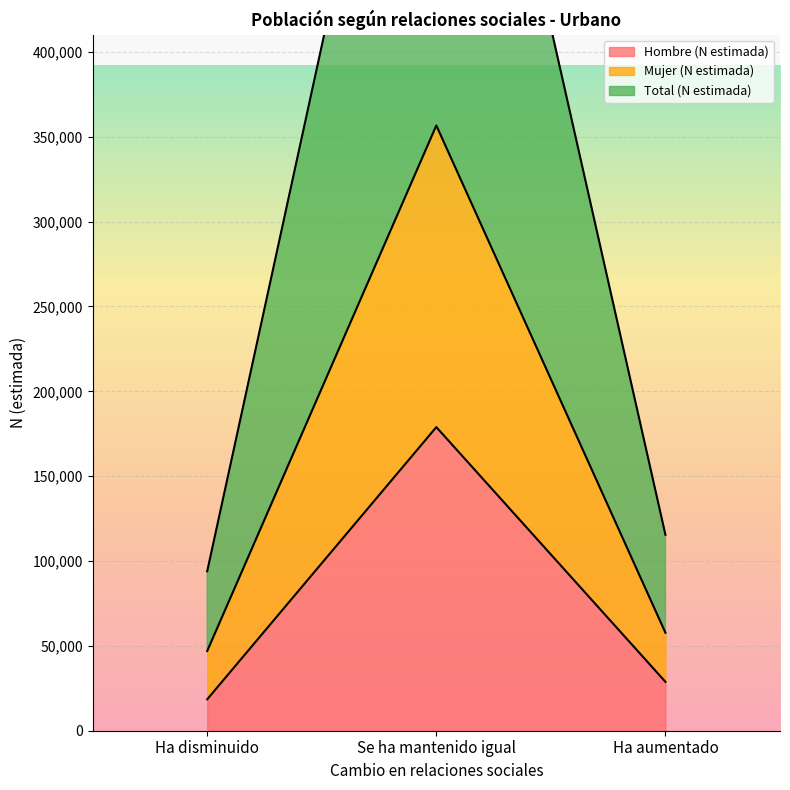

At which label does Hombre (N estimada) reach its peak?

Se ha mantenido igual